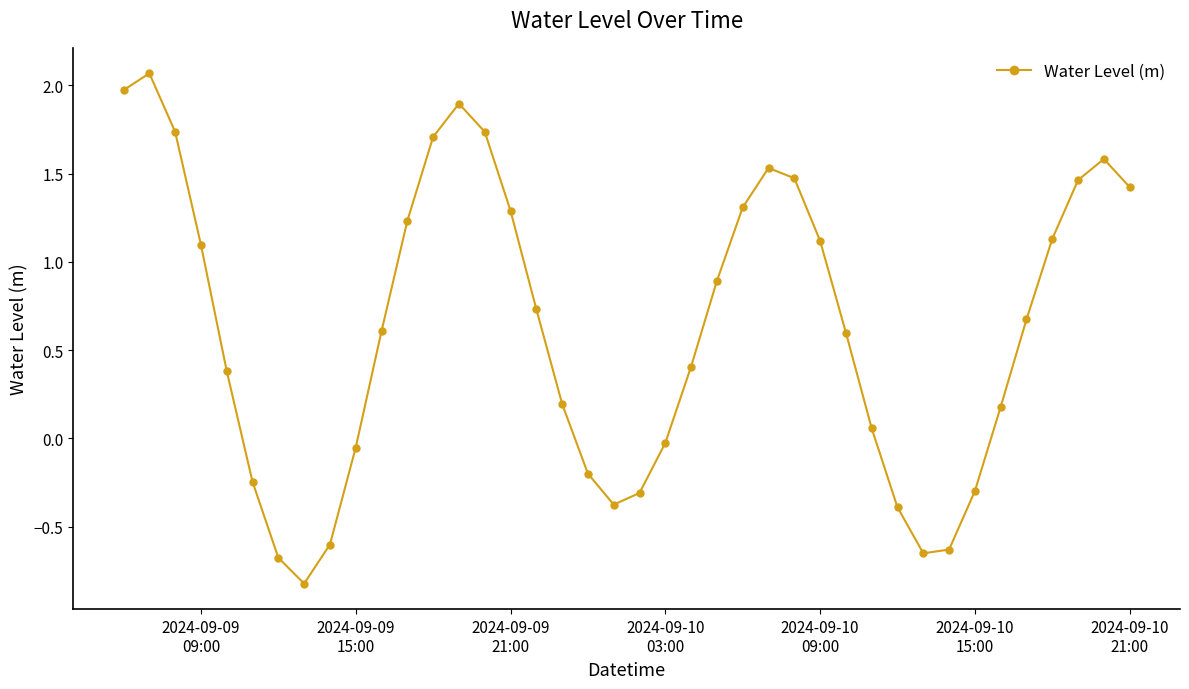

How many data points are less than 0?

13